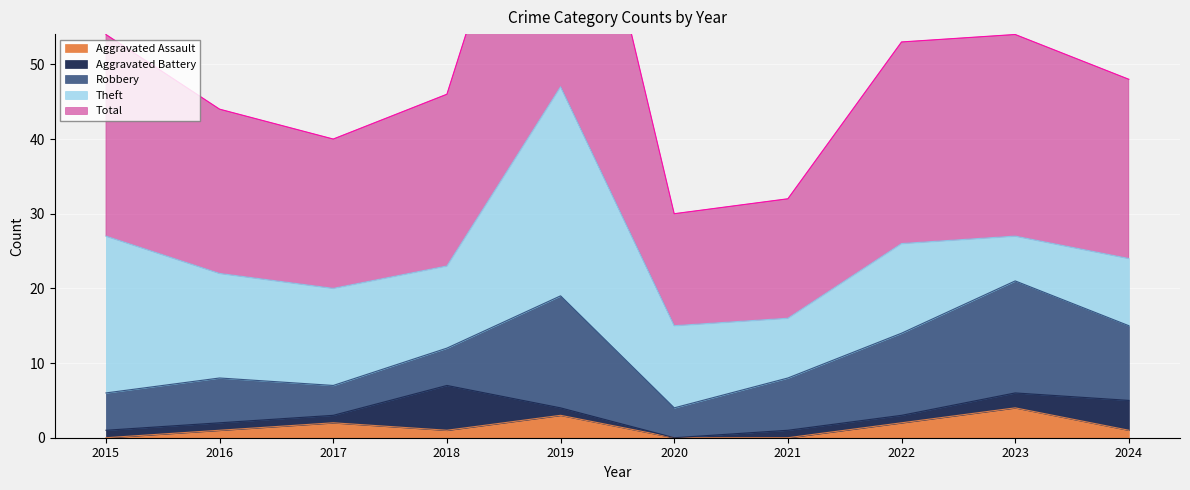

How many interior local valleys does the Robbery series have?

2